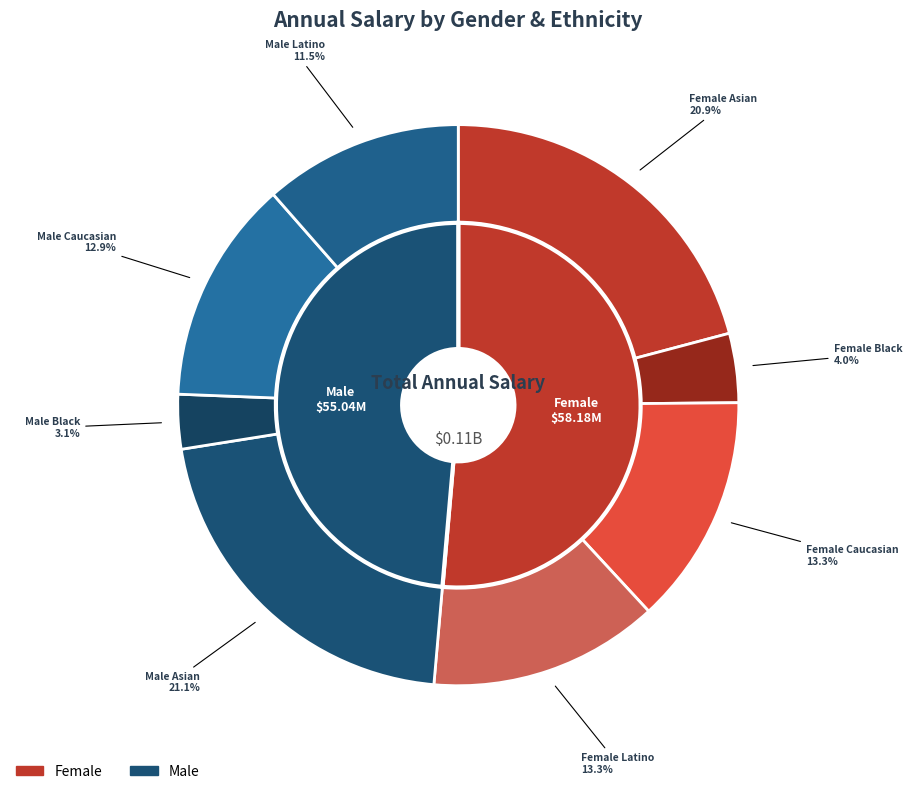

Is Male Black the majority of the pie?

No